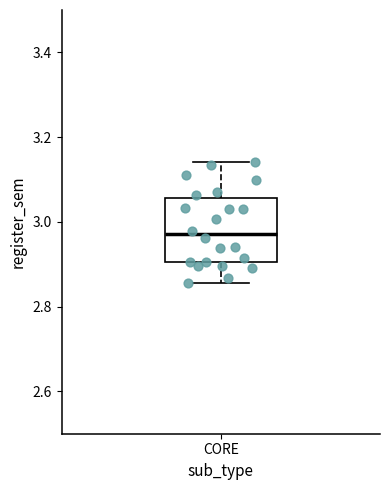

Where does the median line of the box for CORE sit on the y-axis? The values are not printed on the chart, so give them approximately, as read against the axis.

2.98